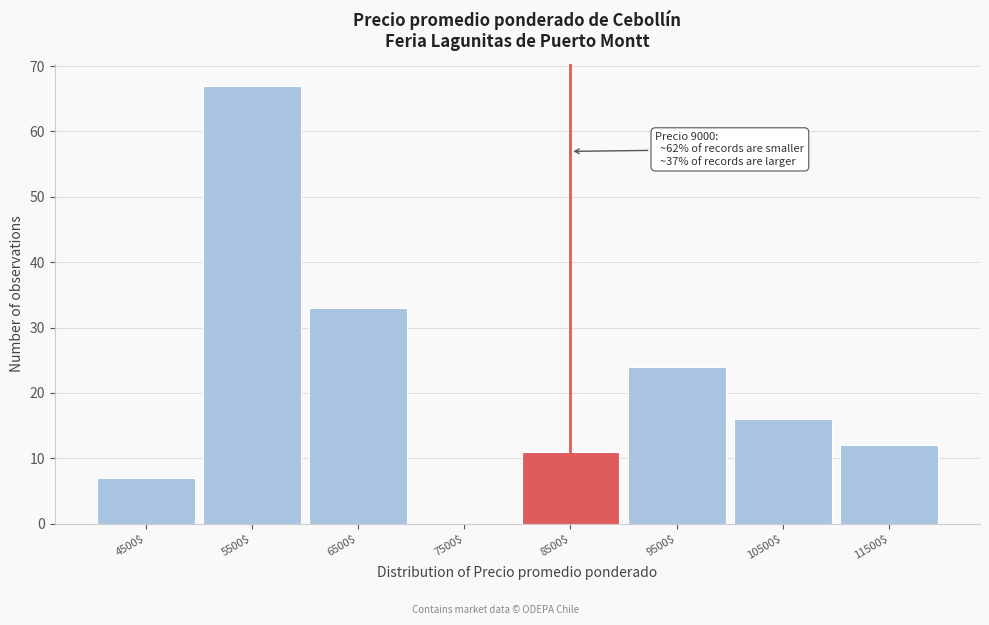

The chart shows a value of 116 at 5500$. True or false?

False